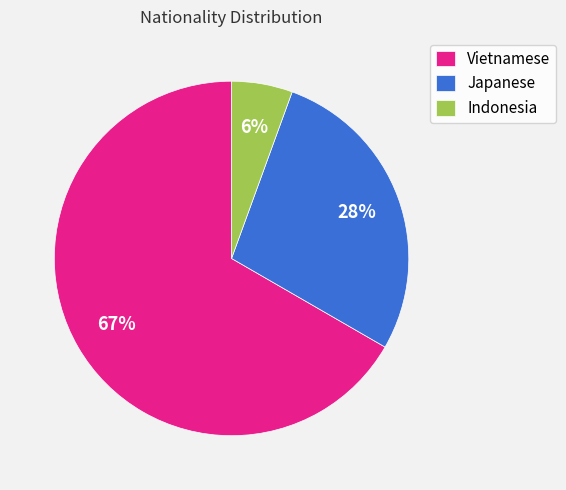

How many slices are in this pie chart?

3